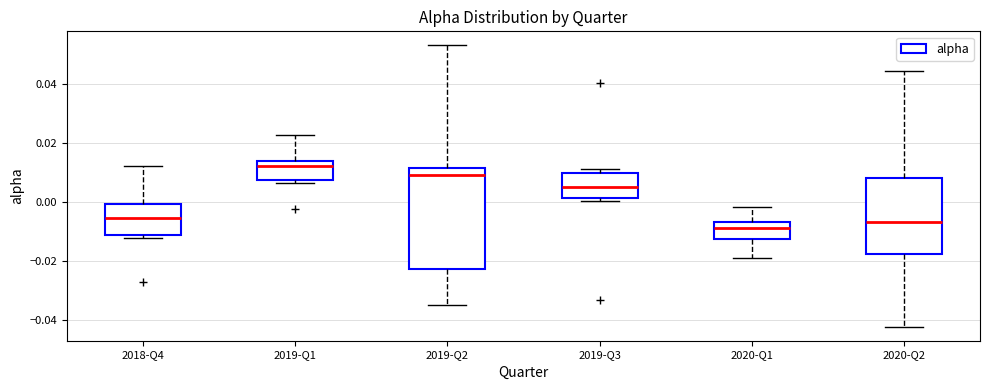

Which box is the tallest, from its lower edge to its upper edge?

2019-Q2